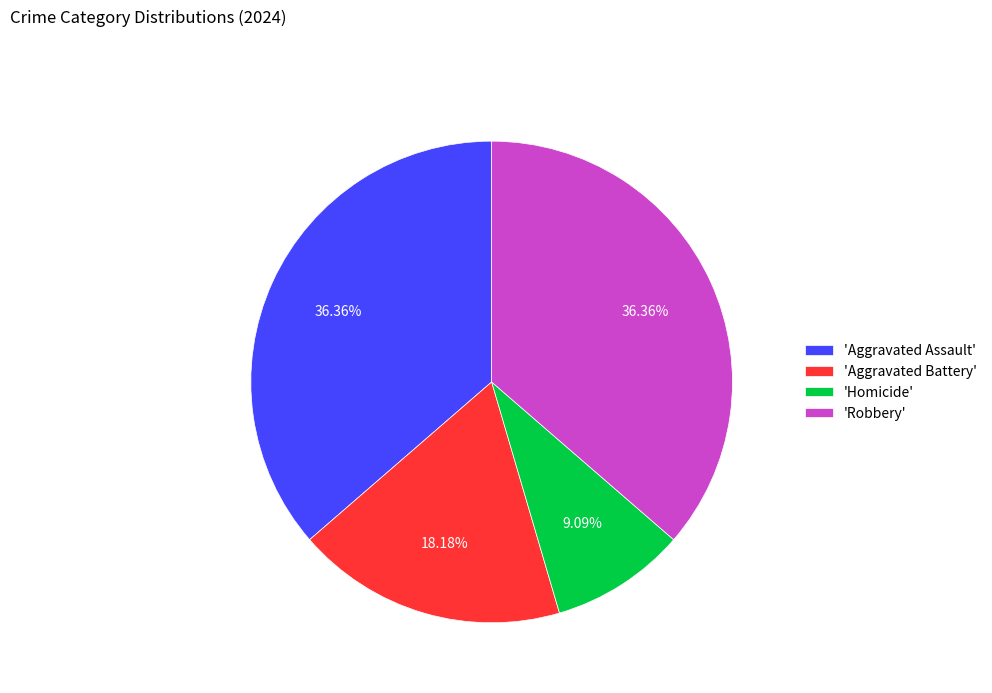

Does 'Aggravated Battery' account for over 50% of the chart?

No